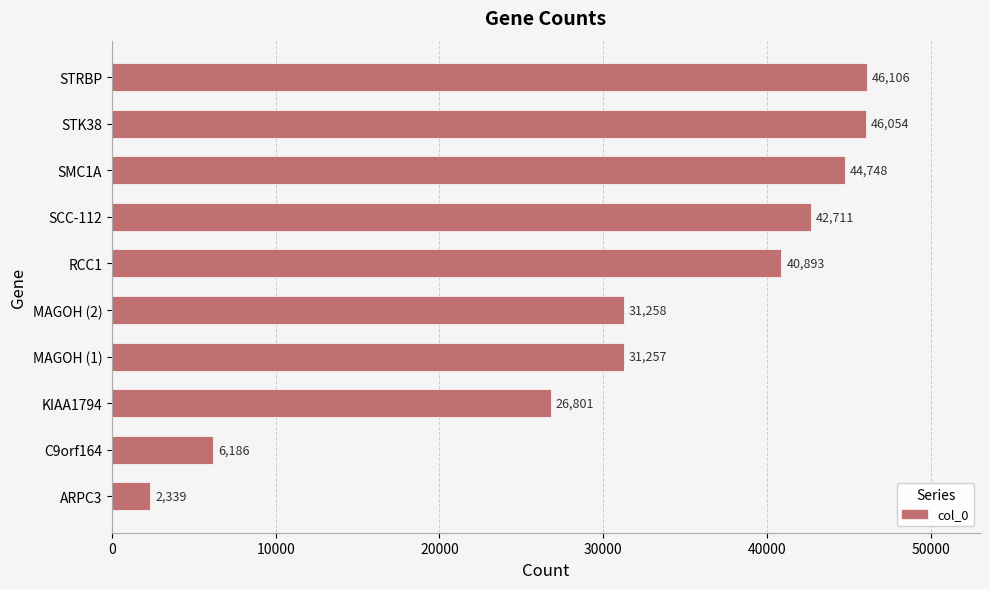

Reading top to bottom, extract all data points from this chart.

STRBP=46106	STK38=46054	SMC1A=44748	SCC-112=42711	RCC1=40893	MAGOH (2)=31258	MAGOH (1)=31257	KIAA1794=26801	C9orf164=6186	ARPC3=2339